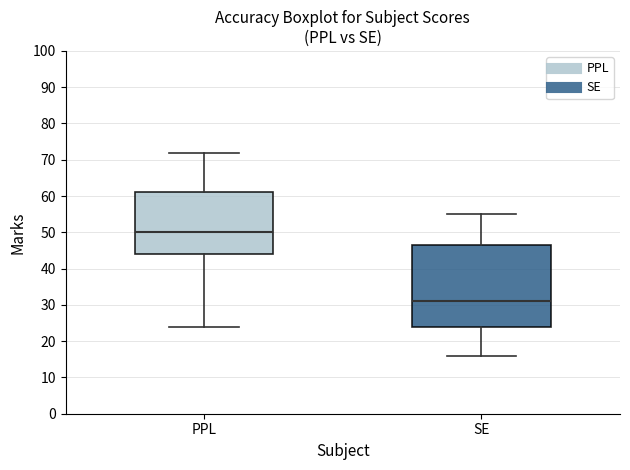

Reading left to right, transcribe this box plot: for each box, give where its median line is, the range the box spans, and where its two whiskers end, as read against the y-axis. The values are not printed on the chart, so give them approximately, as read against the axis.

PPL: median 50, box 44 to 61, whiskers 24 to 72
SE: median 31, box 24 to 47, whiskers 16 to 55